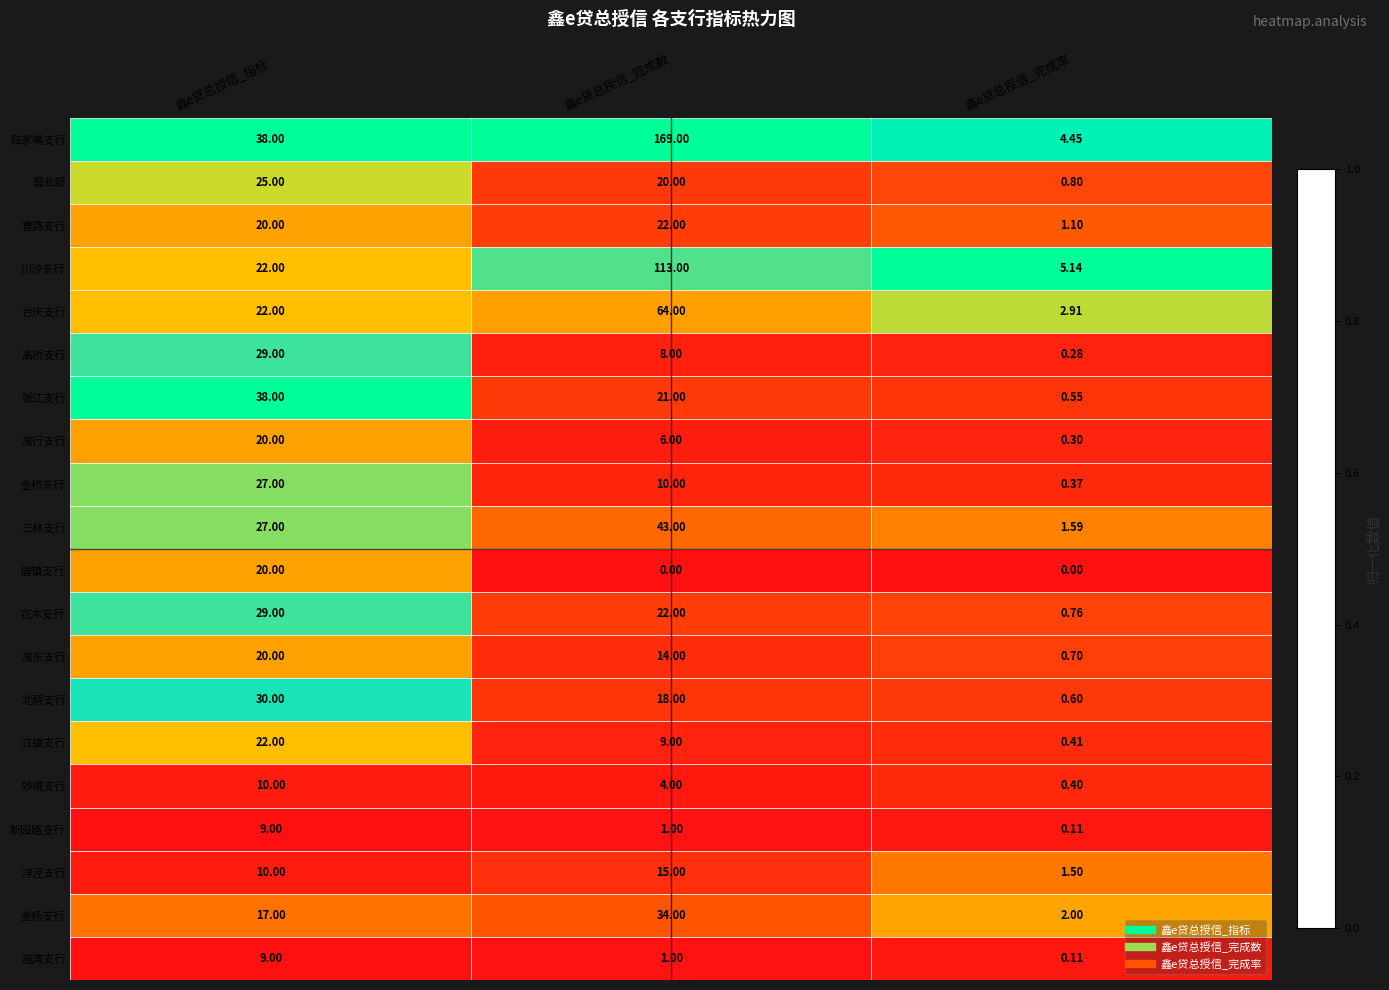

Where is 金桥支行 nearest to the value 13?

鑫e贷总授信_完成数